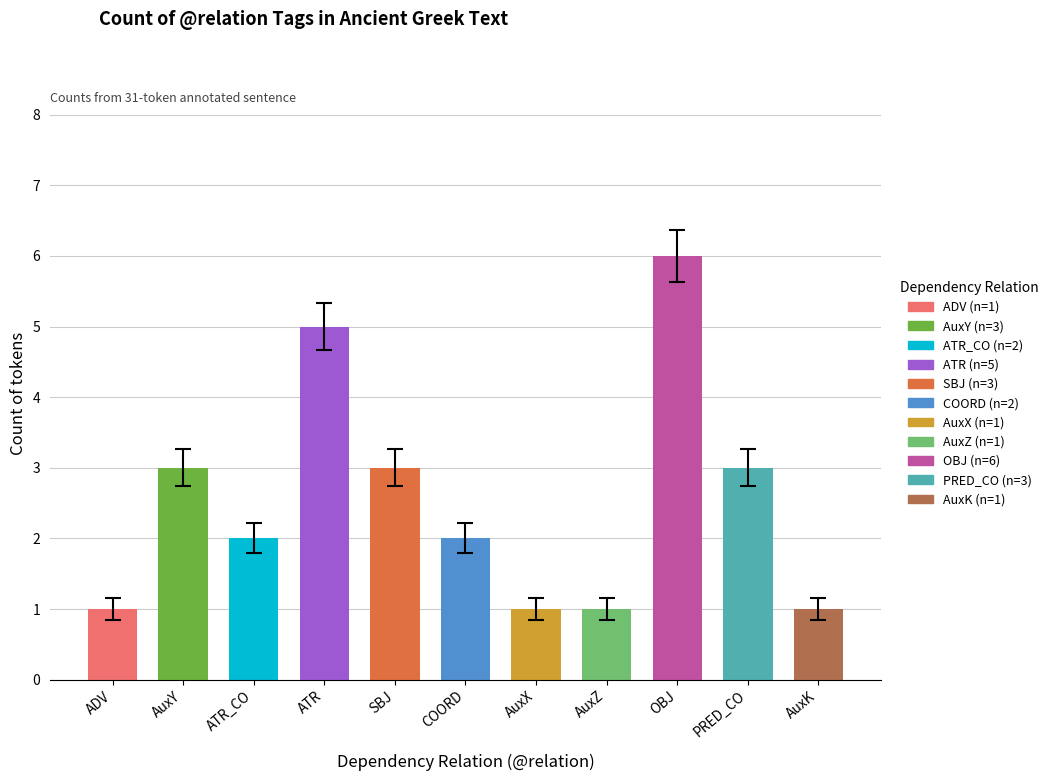

How many values are between 1 and 3?

9